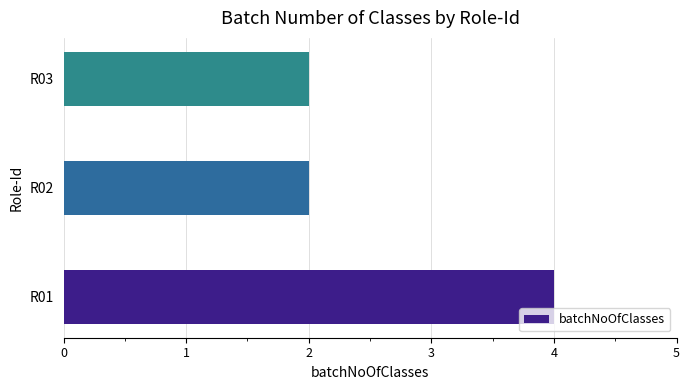

How many data points does each series have?

3